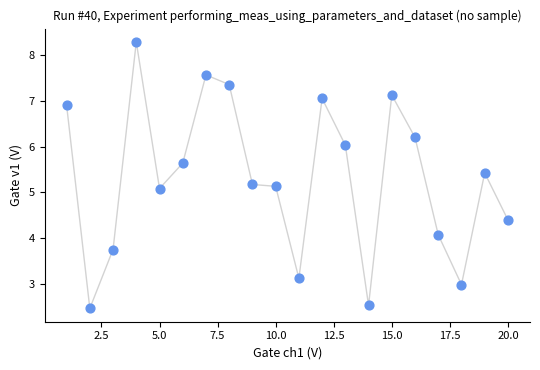

What is the range of X values (max minus min)?

19.0